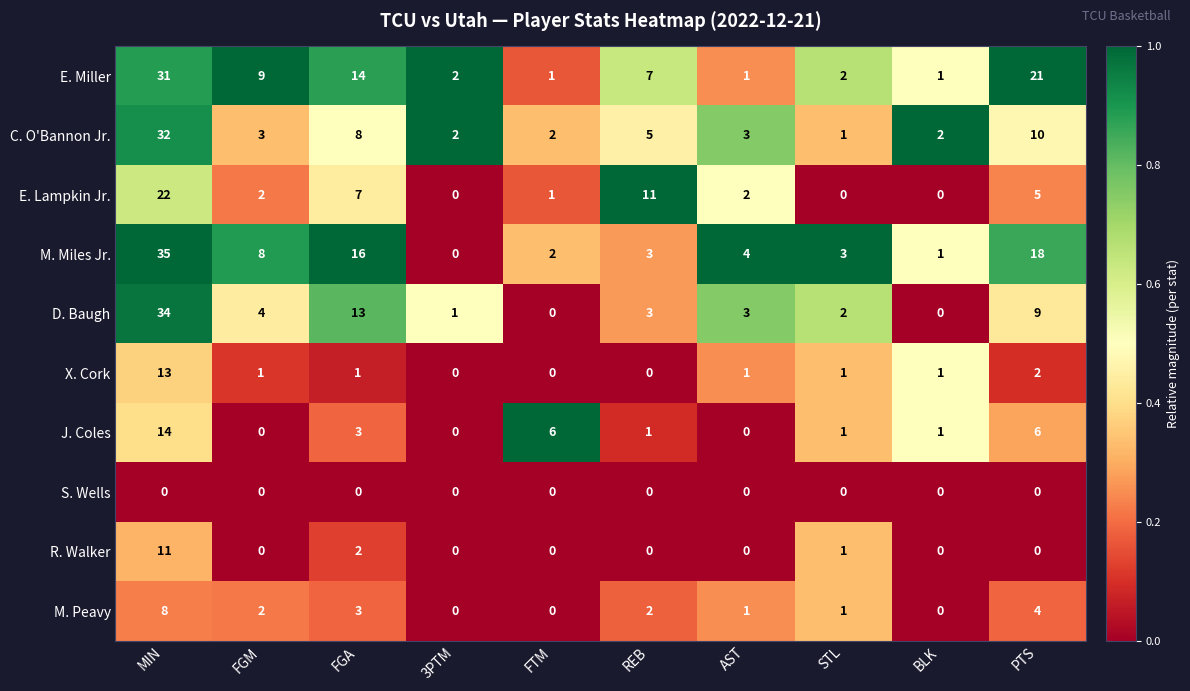

Which category has the highest value in the E. Miller series?

MIN